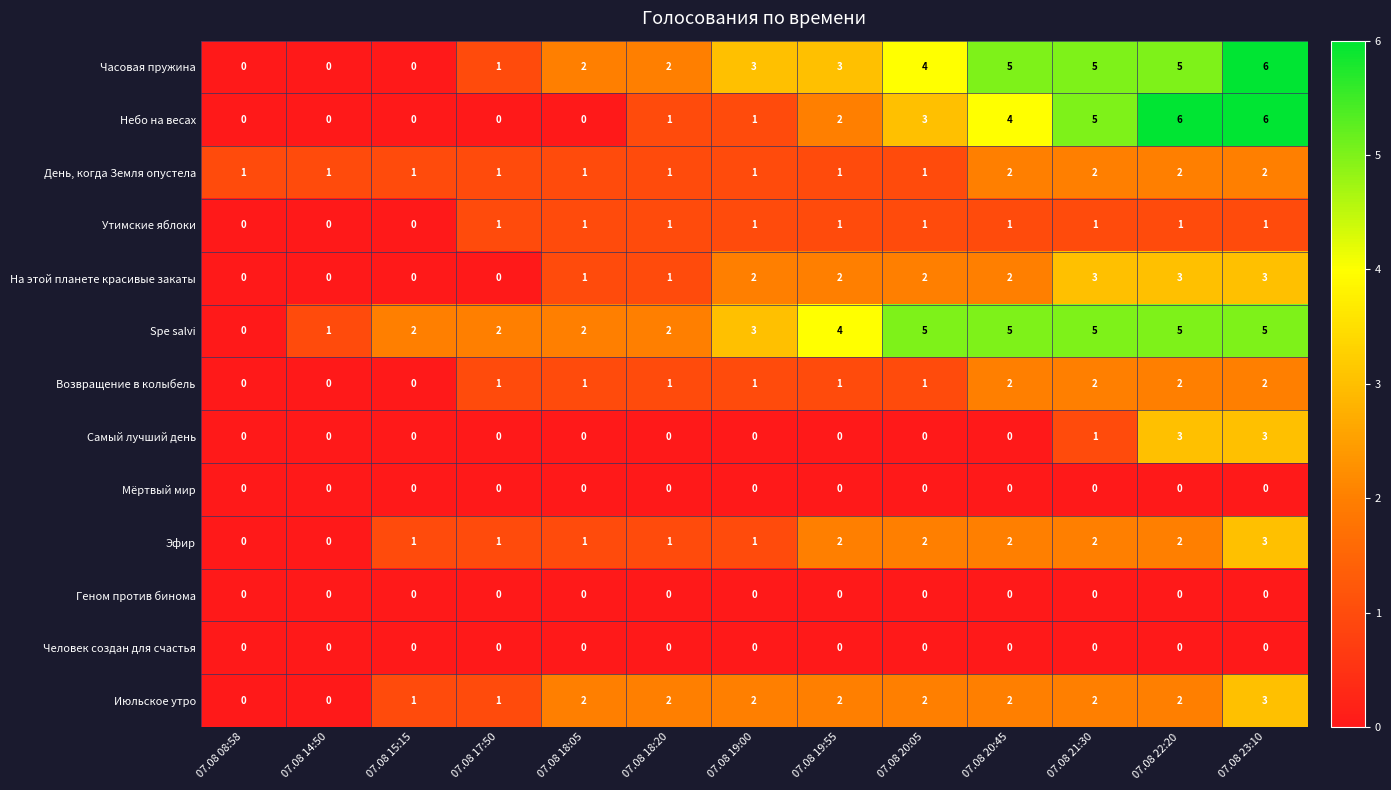

How many data points does each series have?

13